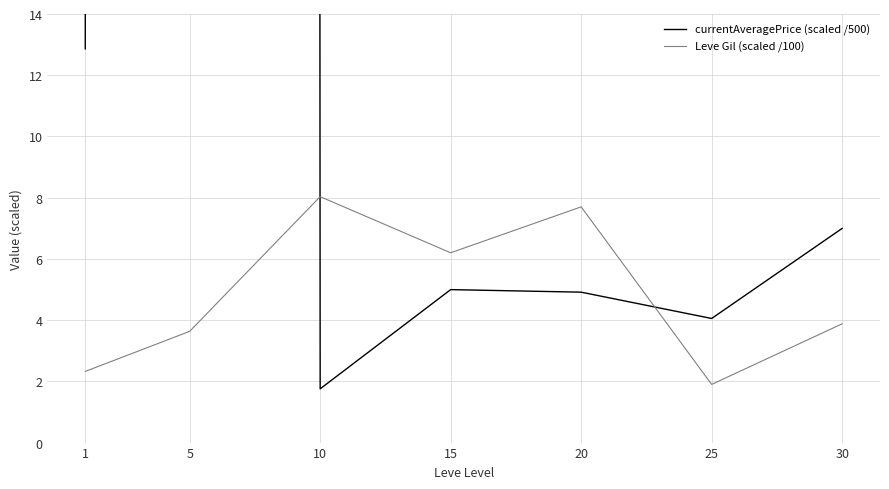

Rank the series at 25 from highest to lowest value.

currentAveragePrice (scaled /500), Leve Gil (scaled /100)